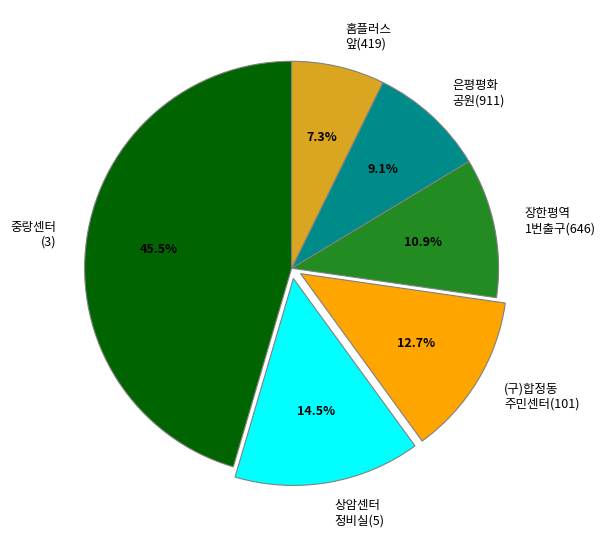

Rank the categories by value from highest to lowest.

중랑센터 (3), 상암센터 정비실(5), (구)합정동 주민센터(101), 장한평역 1번출구(646), 은평평화 공원(911), 홈플러스 앞(419)